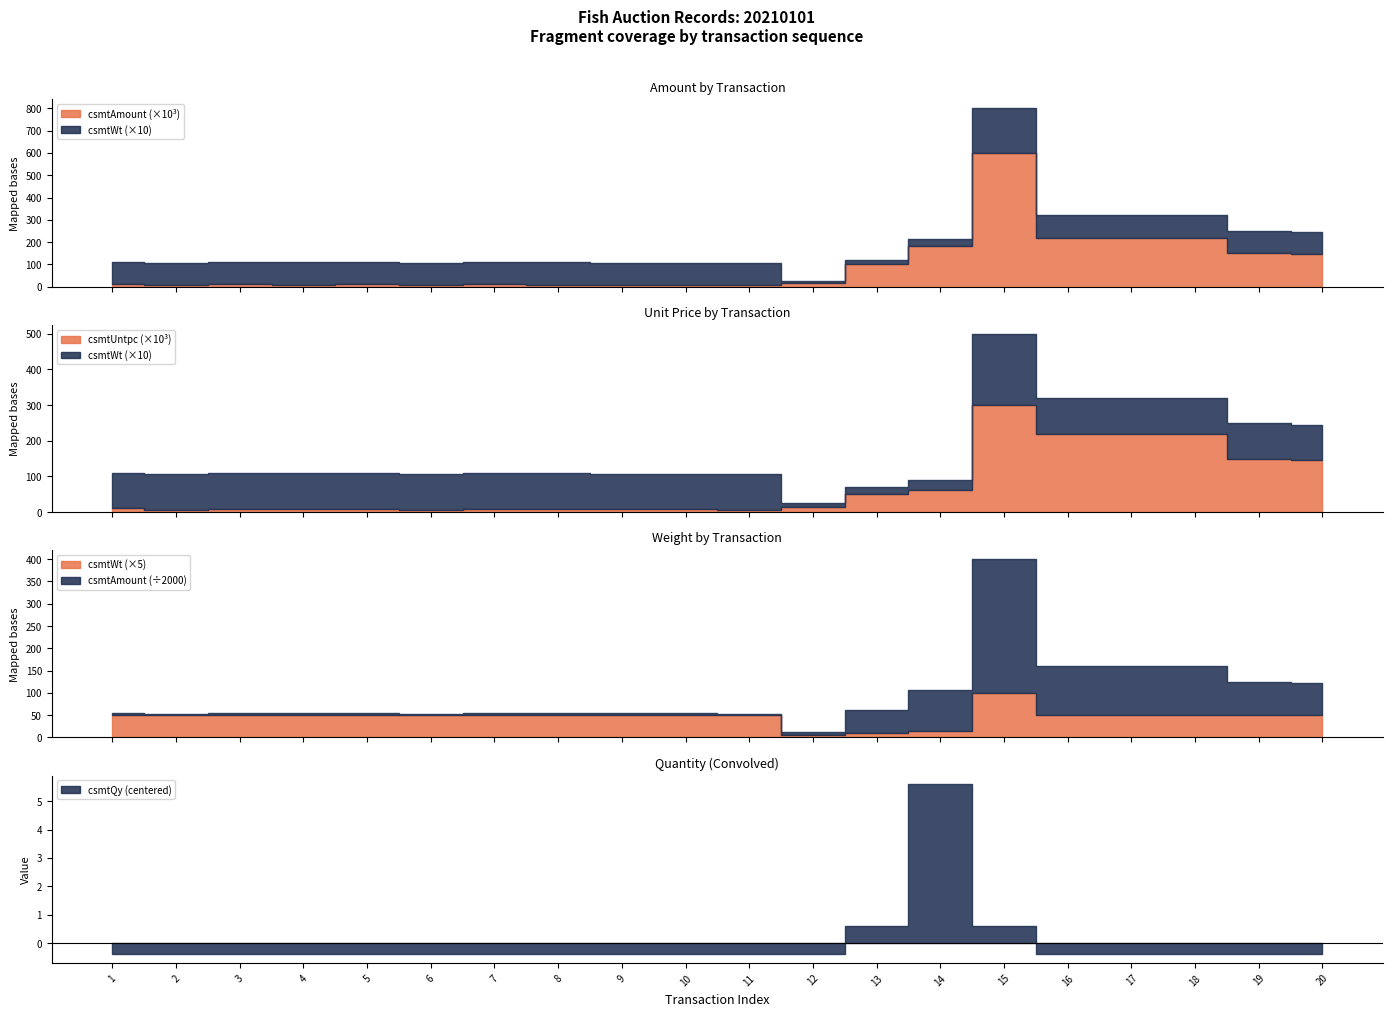

How many data points in csmtUntpc are above 11000?

9